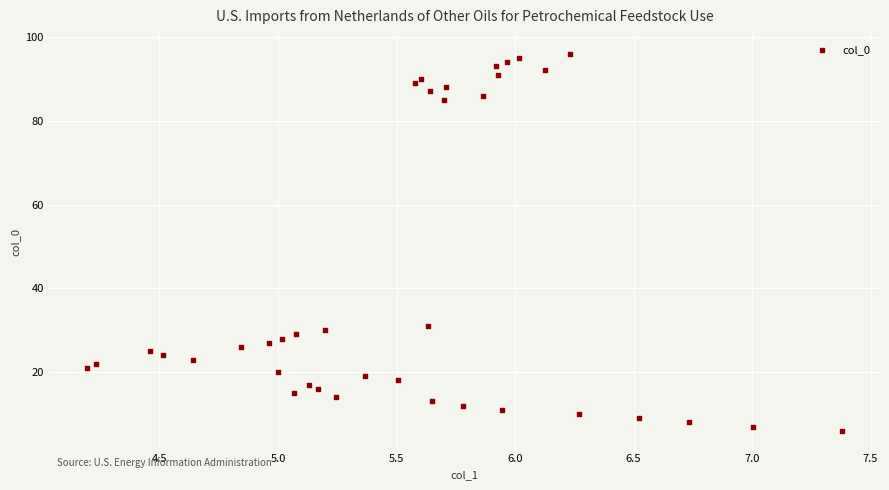

What is the range of Y values (max minus min)?

90